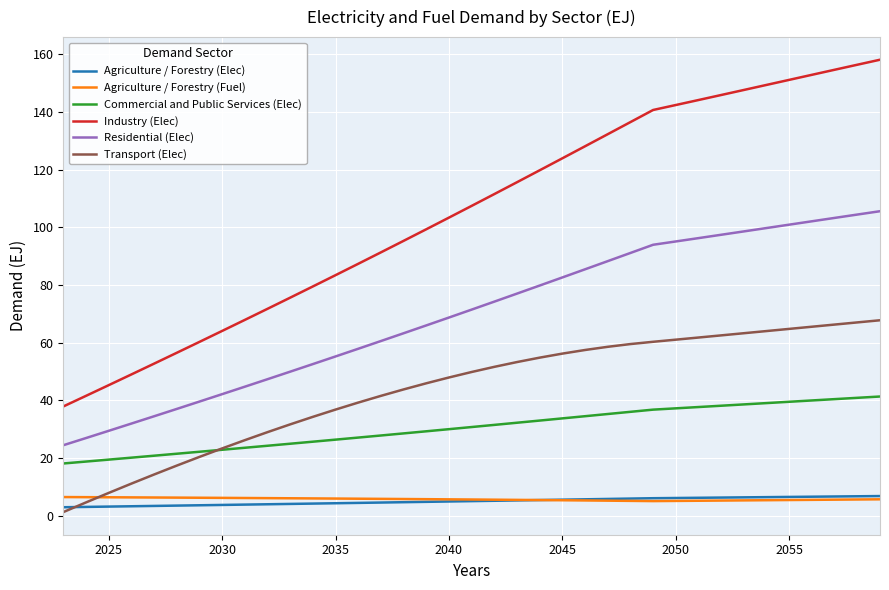

True or false: Transport (Elec) and Residential (Elec) intersect in this chart.

False